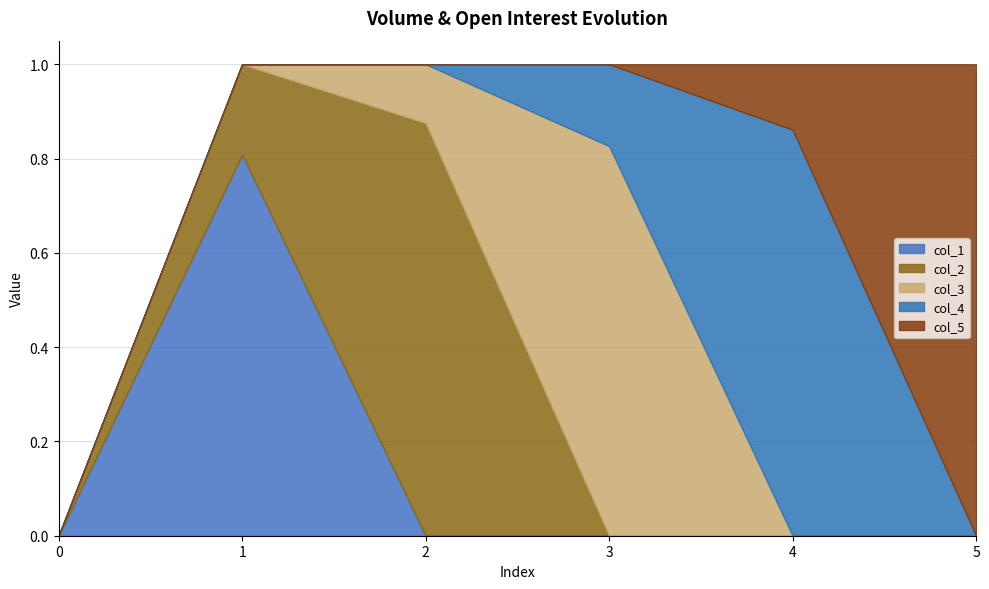

How many positive values does the col_4 series have?

2